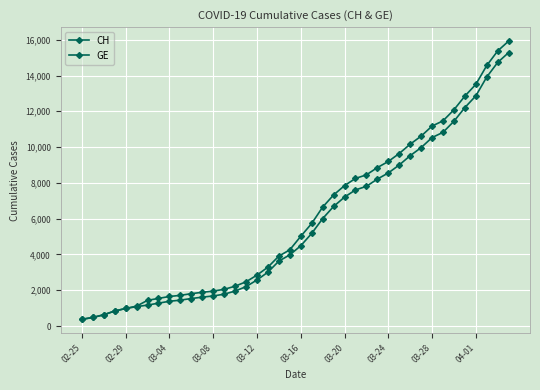

What is the lowest value of the CH series?

375